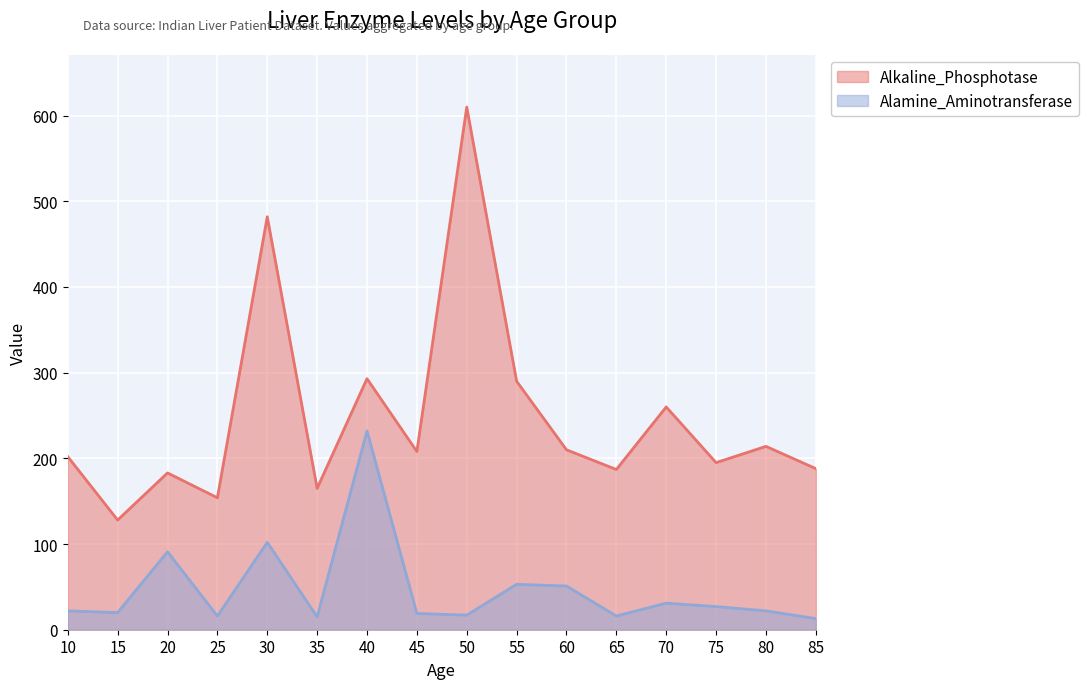

At how many categories does at least one series exceed 209?

7